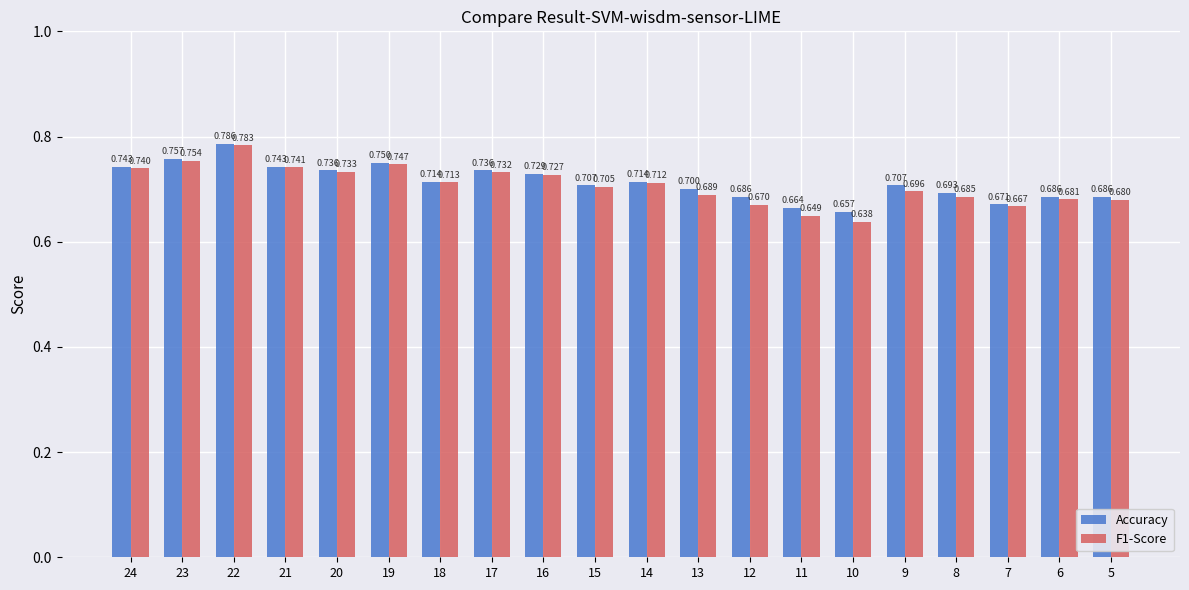

What is the difference between the maximum and minimum values in the Accuracy series?

0.1